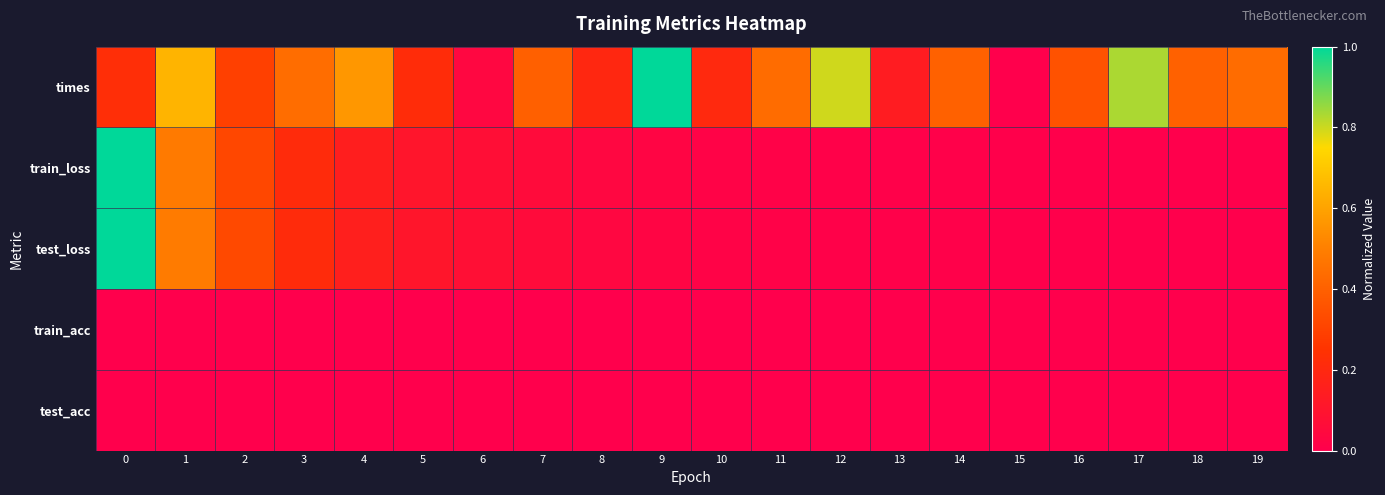

Between 0 and 9, which series saw the biggest shift?

train_loss